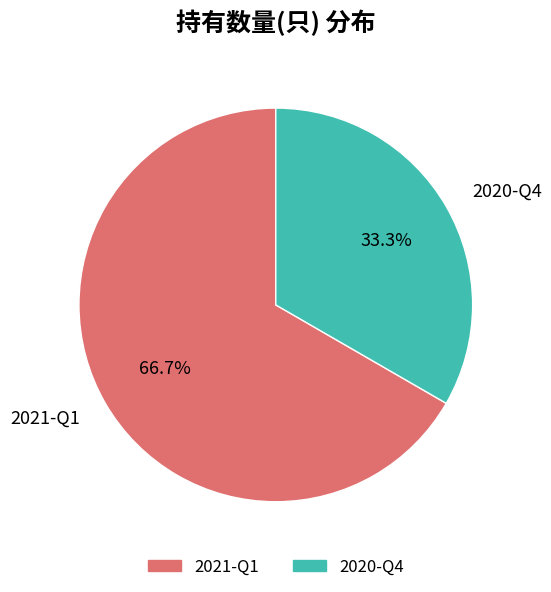

To the nearest percent, what portion does 2021-Q1 represent?

67%